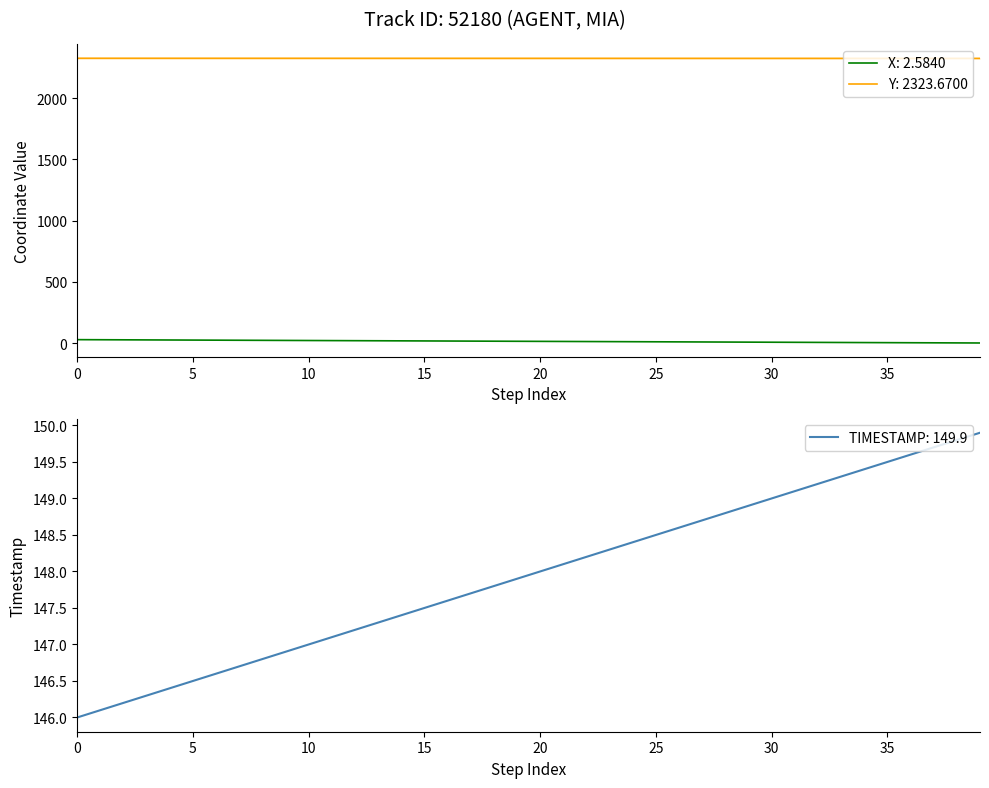

What is the highest value of the X series?

29.8